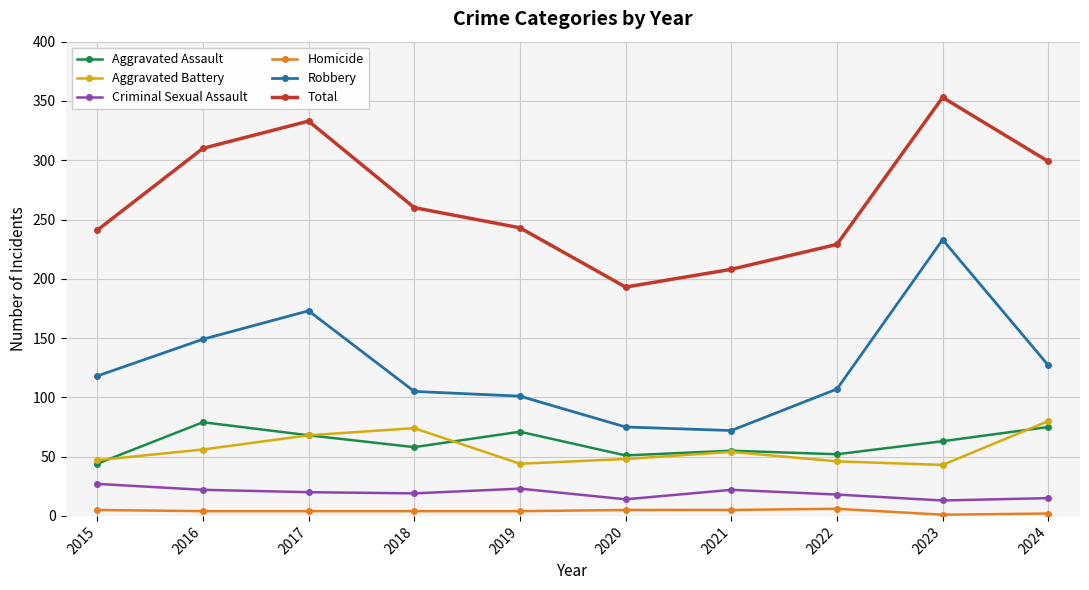

What is the total value across all series at 2019?

486